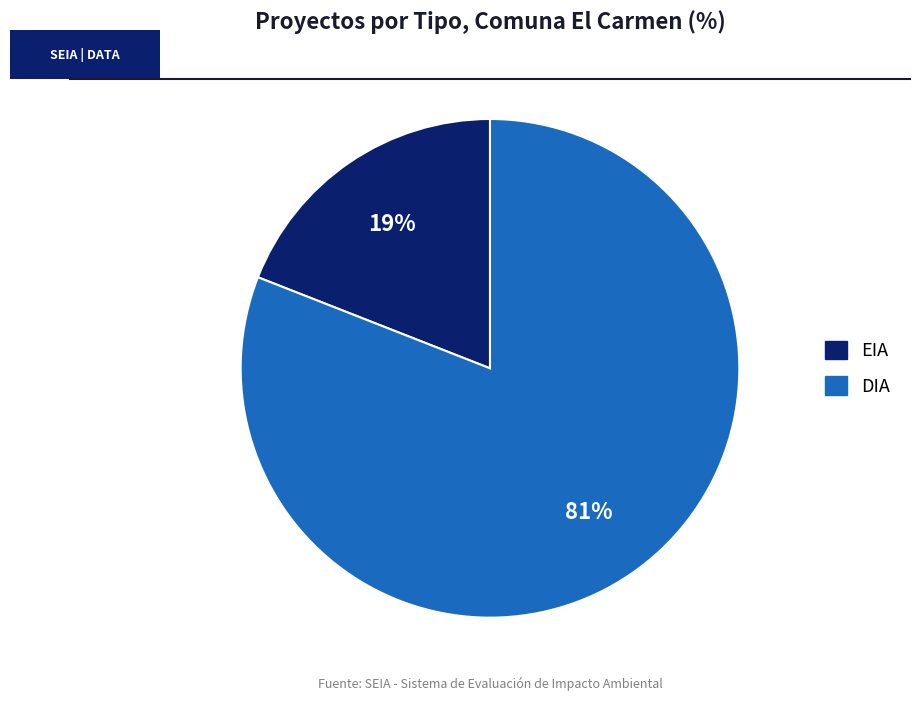

Is it true that EIA is 19% of the pie?

True